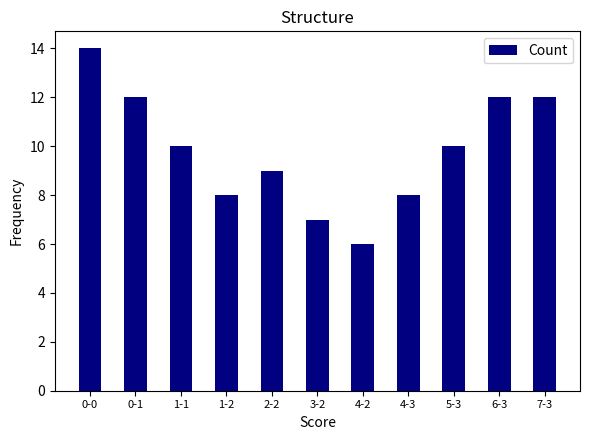

Reading right to left, transcribe all the data shown in this chart.

7-3=12	6-3=12	5-3=10	4-3=8	4-2=6	3-2=7	2-2=9	1-2=8	1-1=10	0-1=12	0-0=14